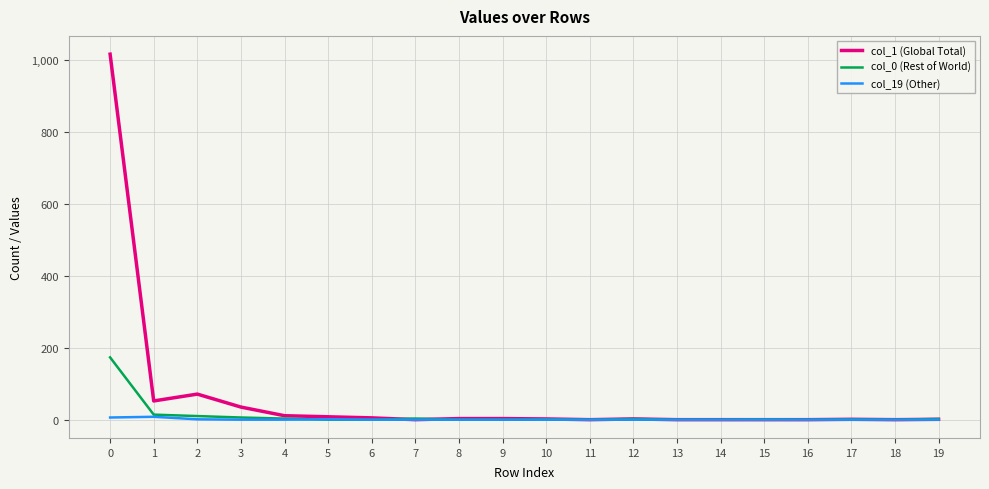

Which series has the largest total across all categories?

col_1 (Global Total)